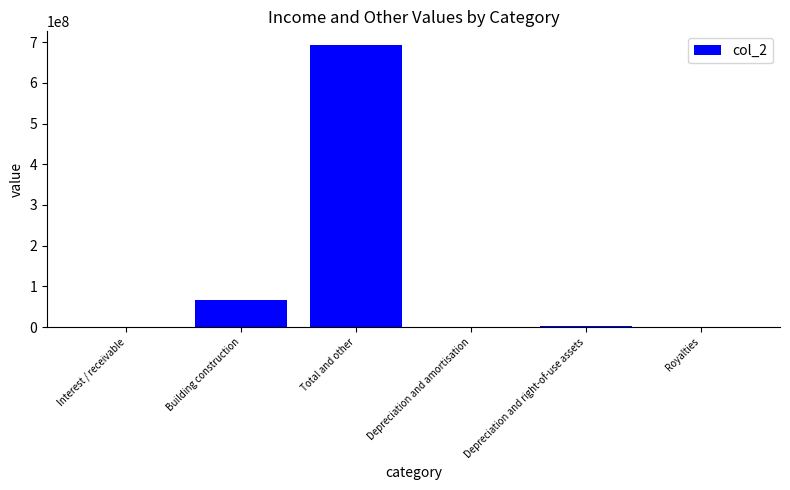

What is the sum of the values at Total and other and Building construction?

759084079